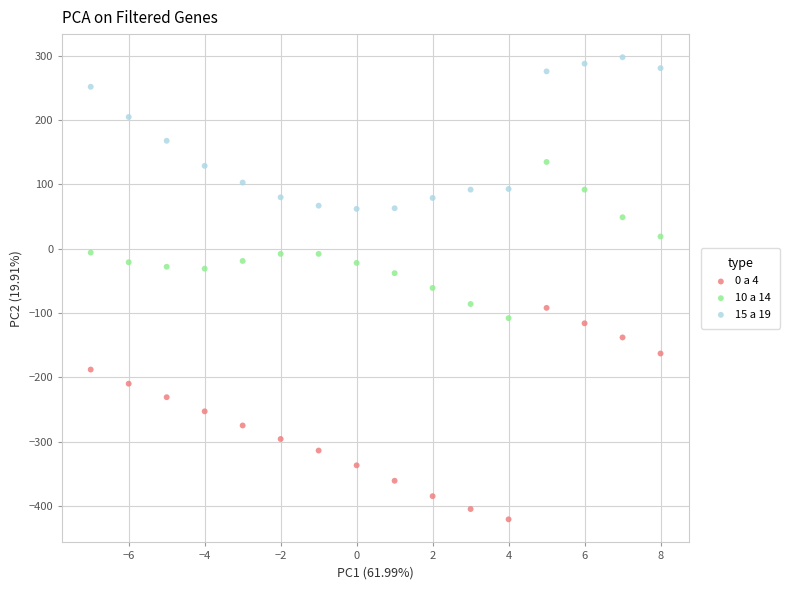

What are all the series names shown in the legend?

0 a 4, 10 a 14, 15 a 19